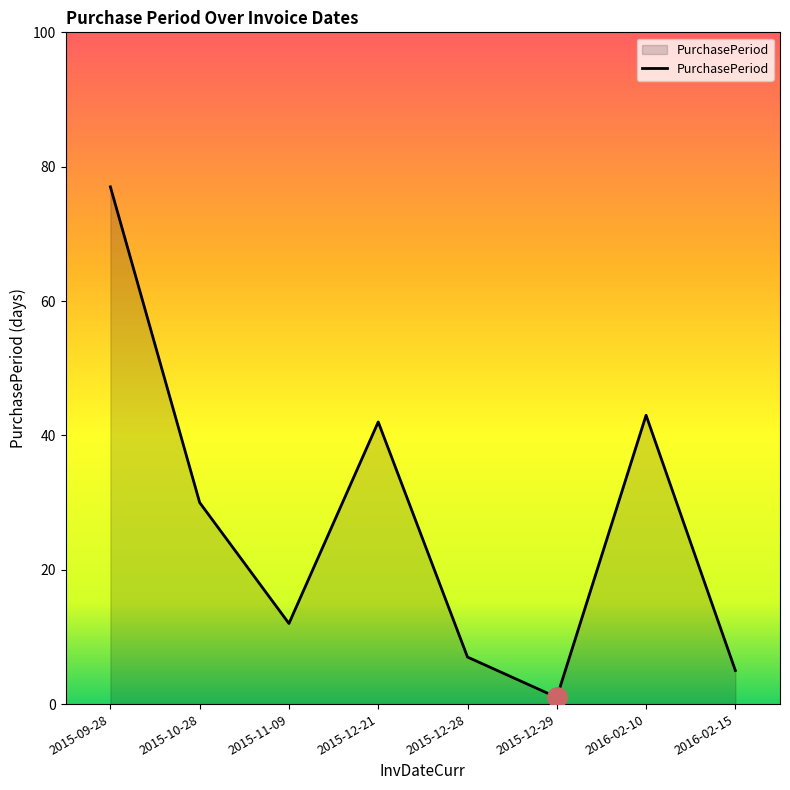

Rank the categories by value from highest to lowest.

2015-09-28, 2016-02-10, 2015-12-21, 2015-10-28, 2015-11-09, 2015-12-28, 2016-02-15, 2015-12-29